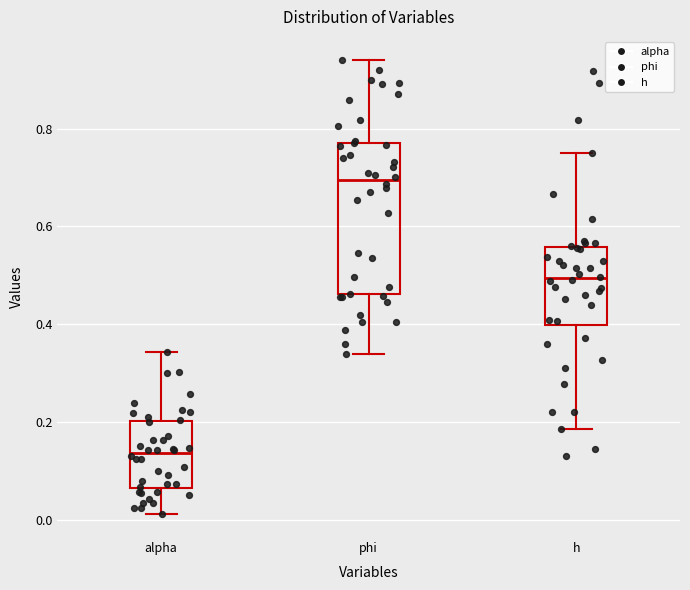

Reading left to right, transcribe this box plot: for each box, give where its median line is, the range the box spans, and where its two whiskers end, as read against the y-axis. The values are not printed on the chart, so give them approximately, as read against the axis.

alpha: median 0.14, box 0.06 to 0.20, whiskers 0.02 to 0.34
phi: median 0.70, box 0.46 to 0.78, whiskers 0.34 to 0.94
h: median 0.50, box 0.40 to 0.56, whiskers 0.18 to 0.76